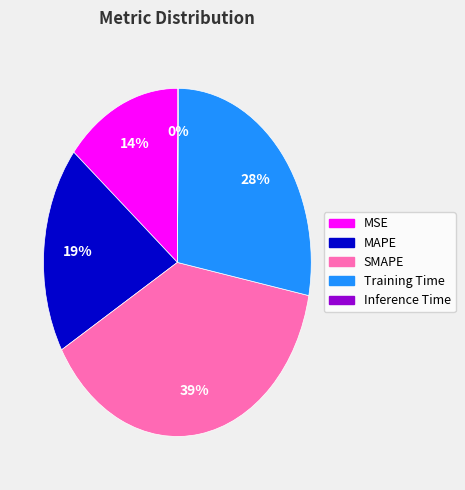

Does any single category account for the majority?

No